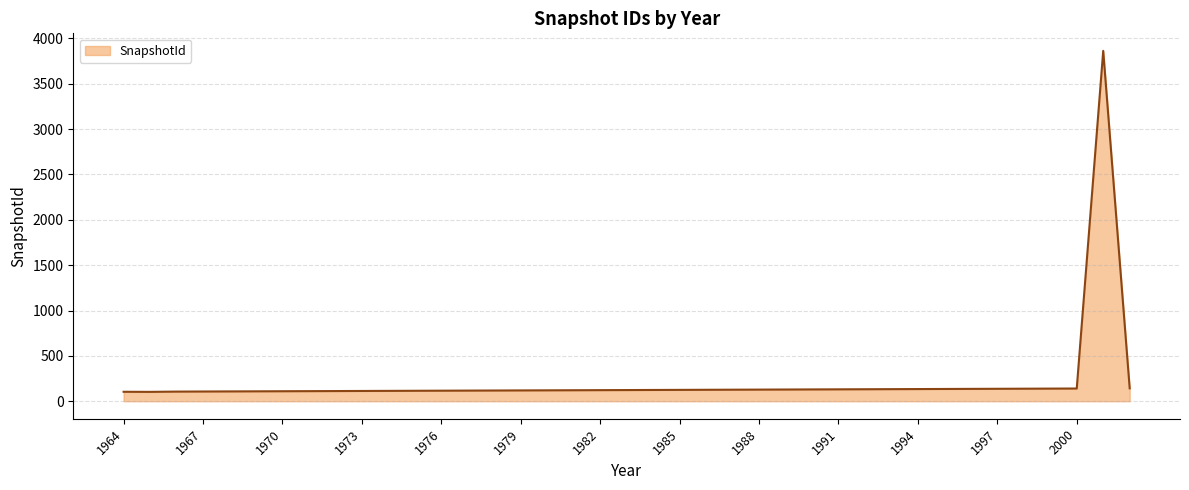

Count the number of values greater than 123.

19